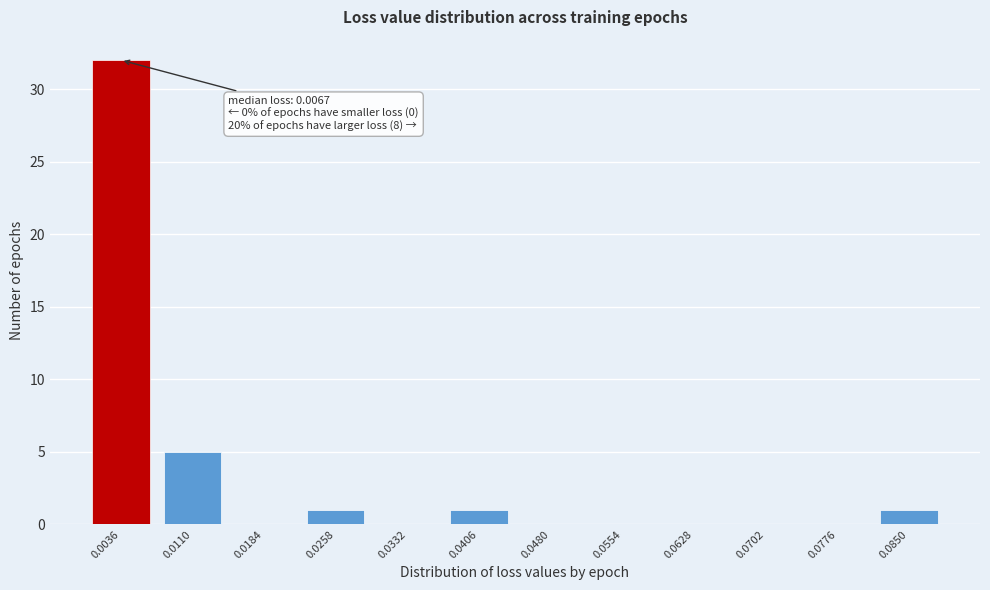

Reading left to right, list all the values displayed in this chart.

0.0036=32	0.0110=5	0.0184=0	0.0258=1	0.0332=0	0.0406=1	0.0480=0	0.0554=0	0.0628=0	0.0702=0	0.0776=0	0.0850=1